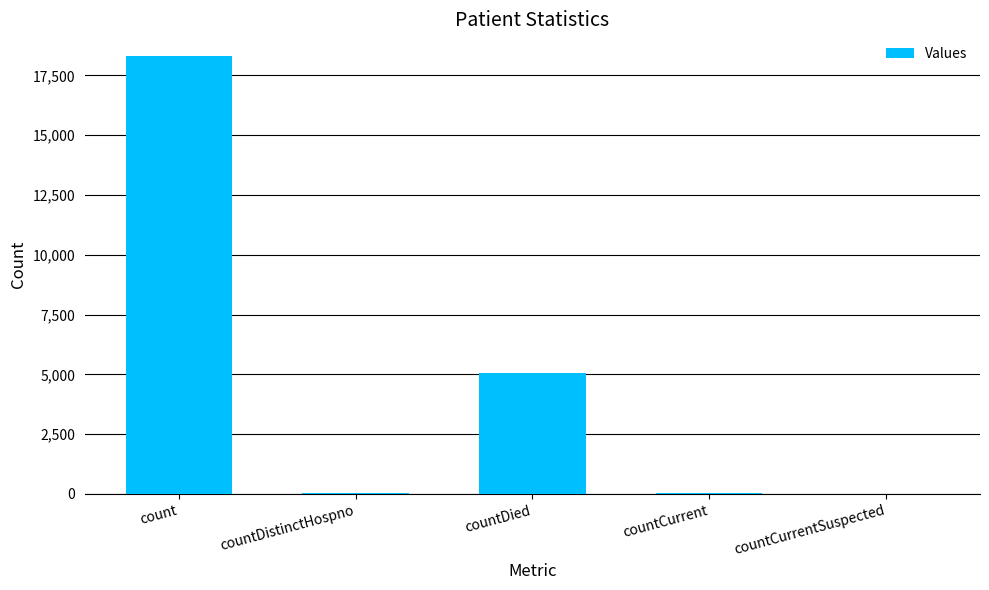

What is the sum of all values?

23430